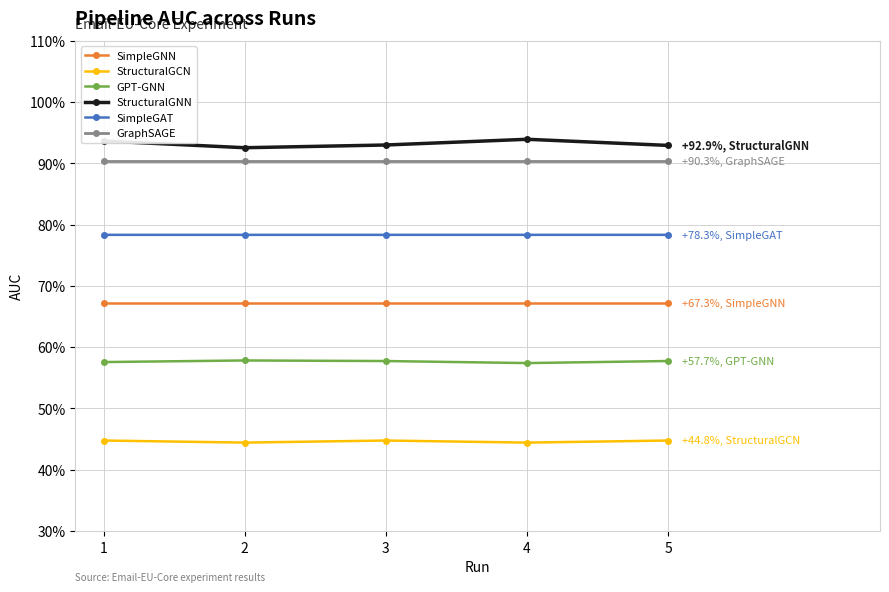

Between 1 and 4, which is larger?

1